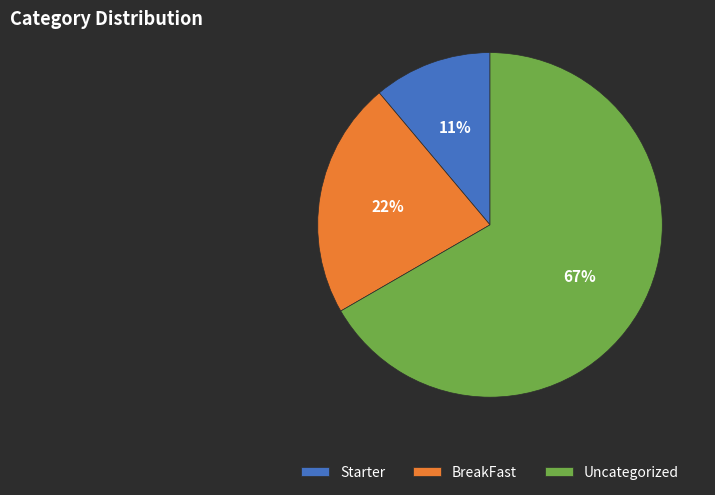

To the nearest percent, what portion does BreakFast represent?

22%